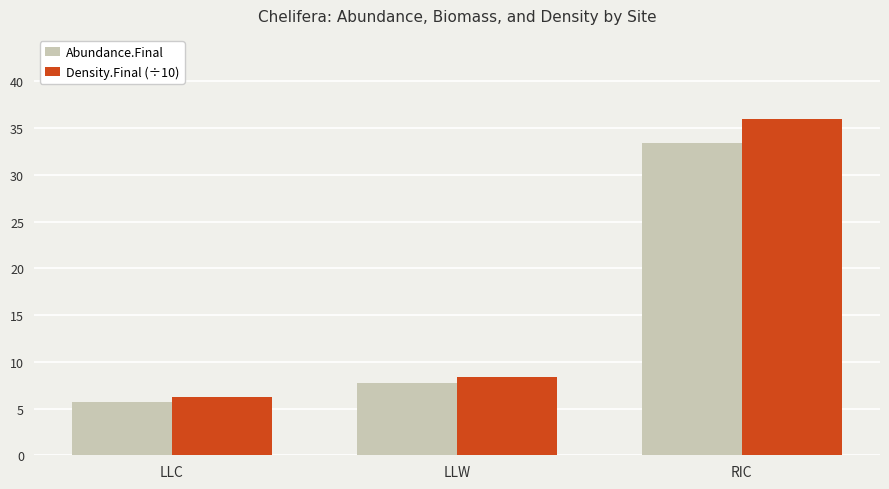

Which category has the lowest value across all series?

LLC